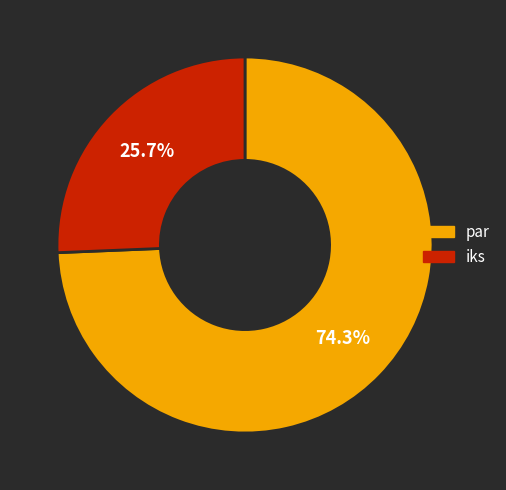

Which category has the biggest portion of the pie?

par